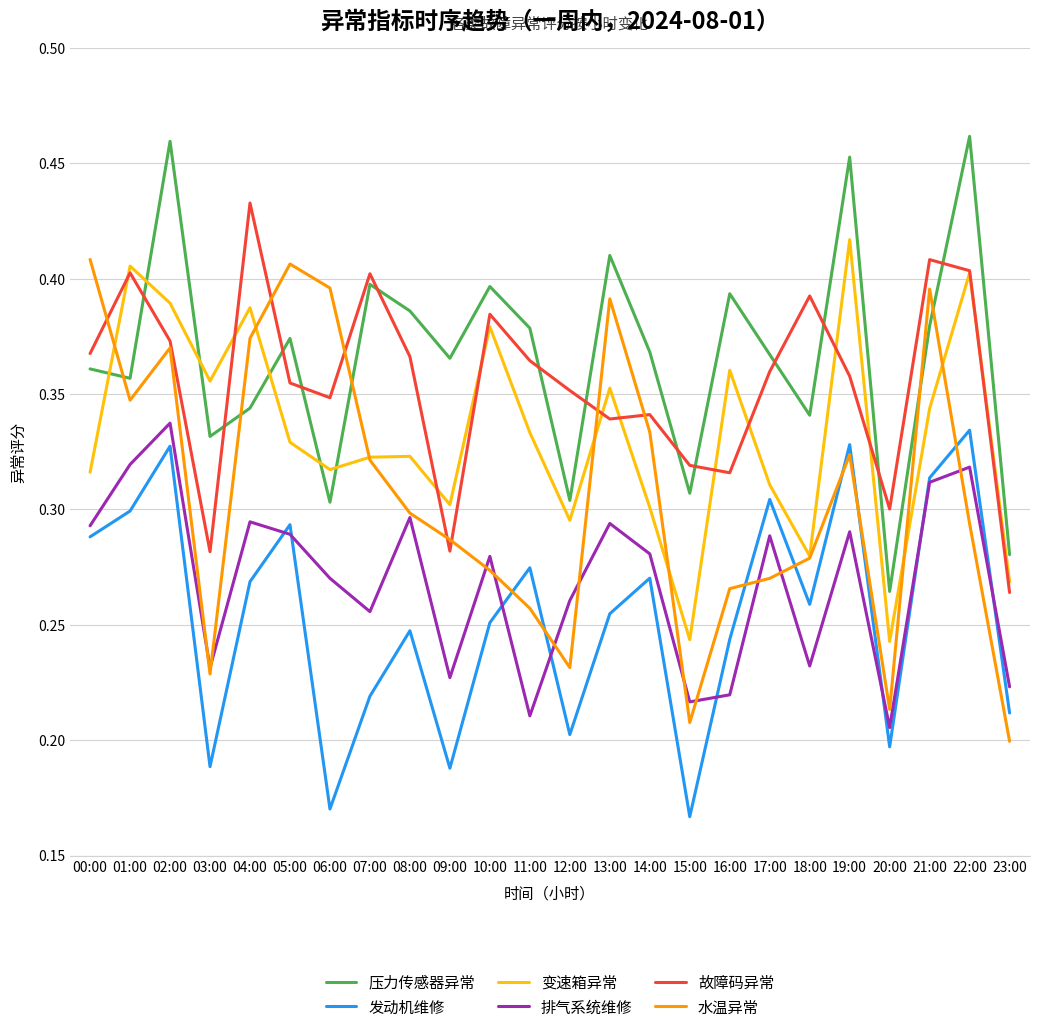

At which category does 变速箱异常 reach its first local valley?

03:00